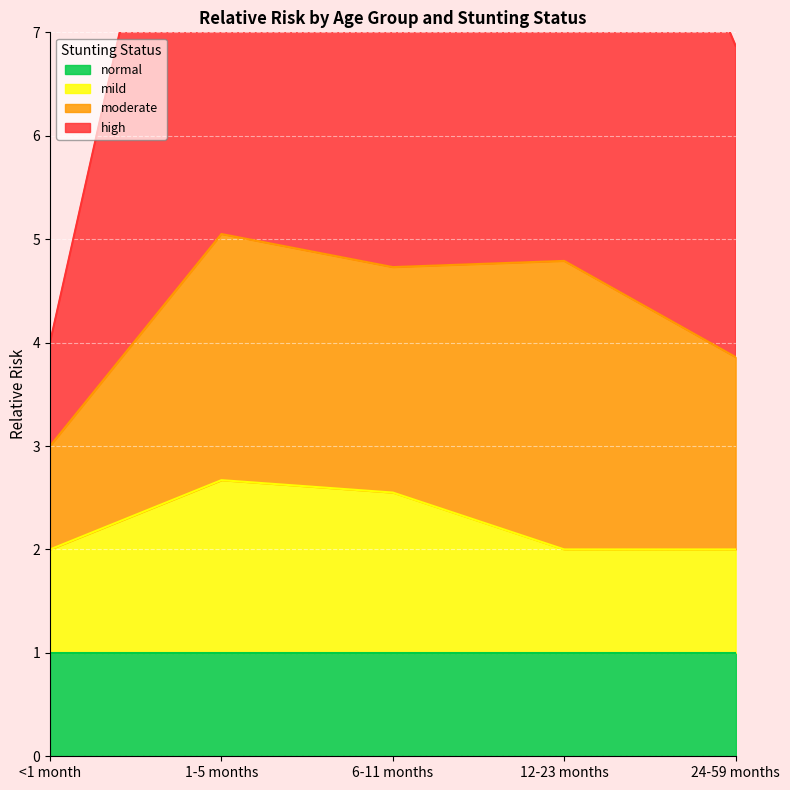

The mild series shows 2.0 at 24-59 months. True or false?

True